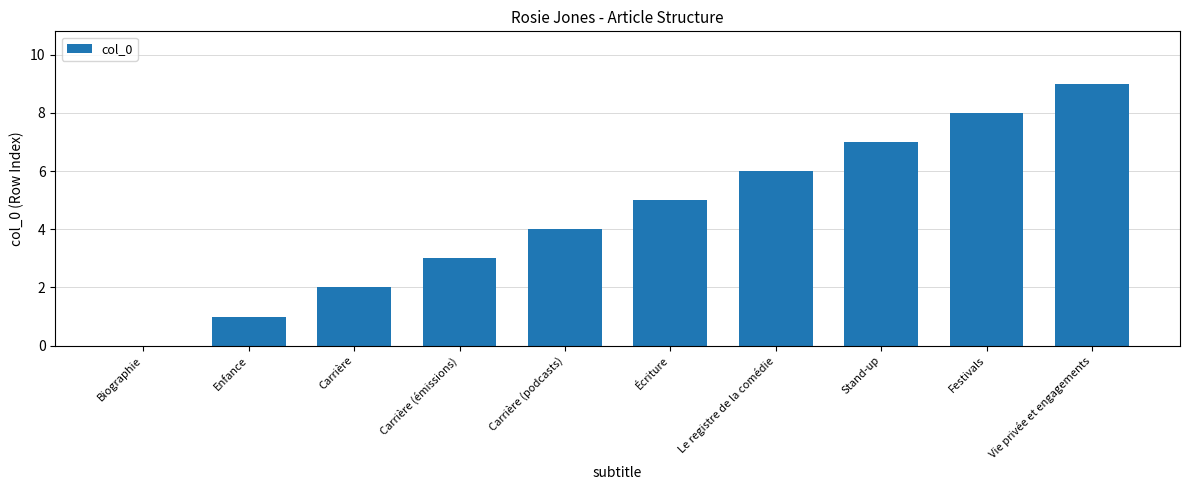

What is the approximate value at Carrière (émissions)?

3